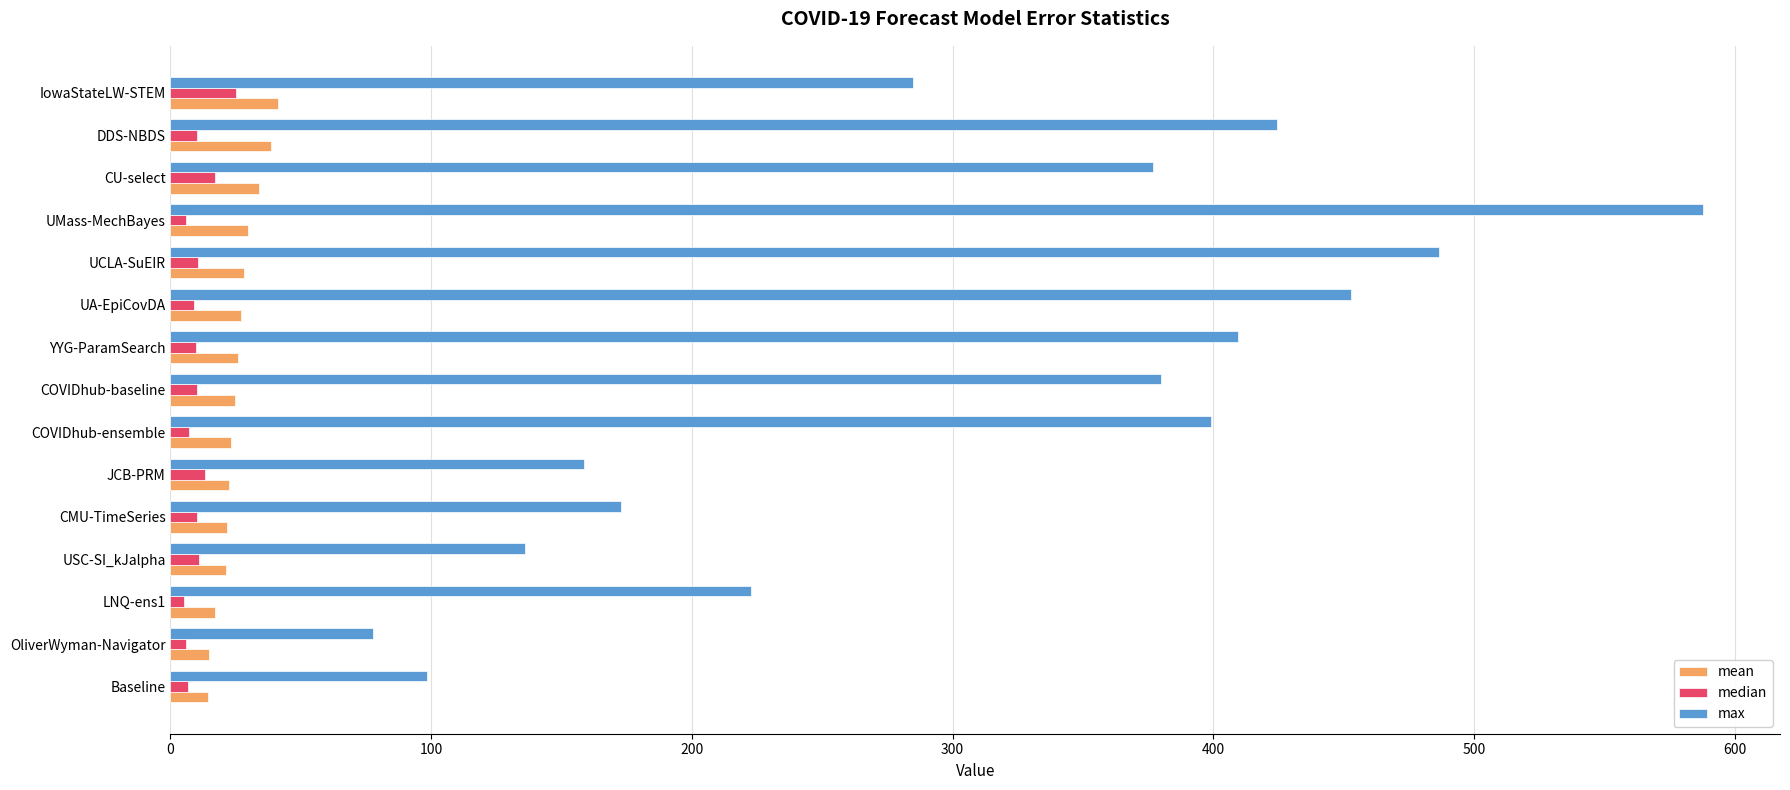

What are all the series names shown in the legend?

mean, median, max